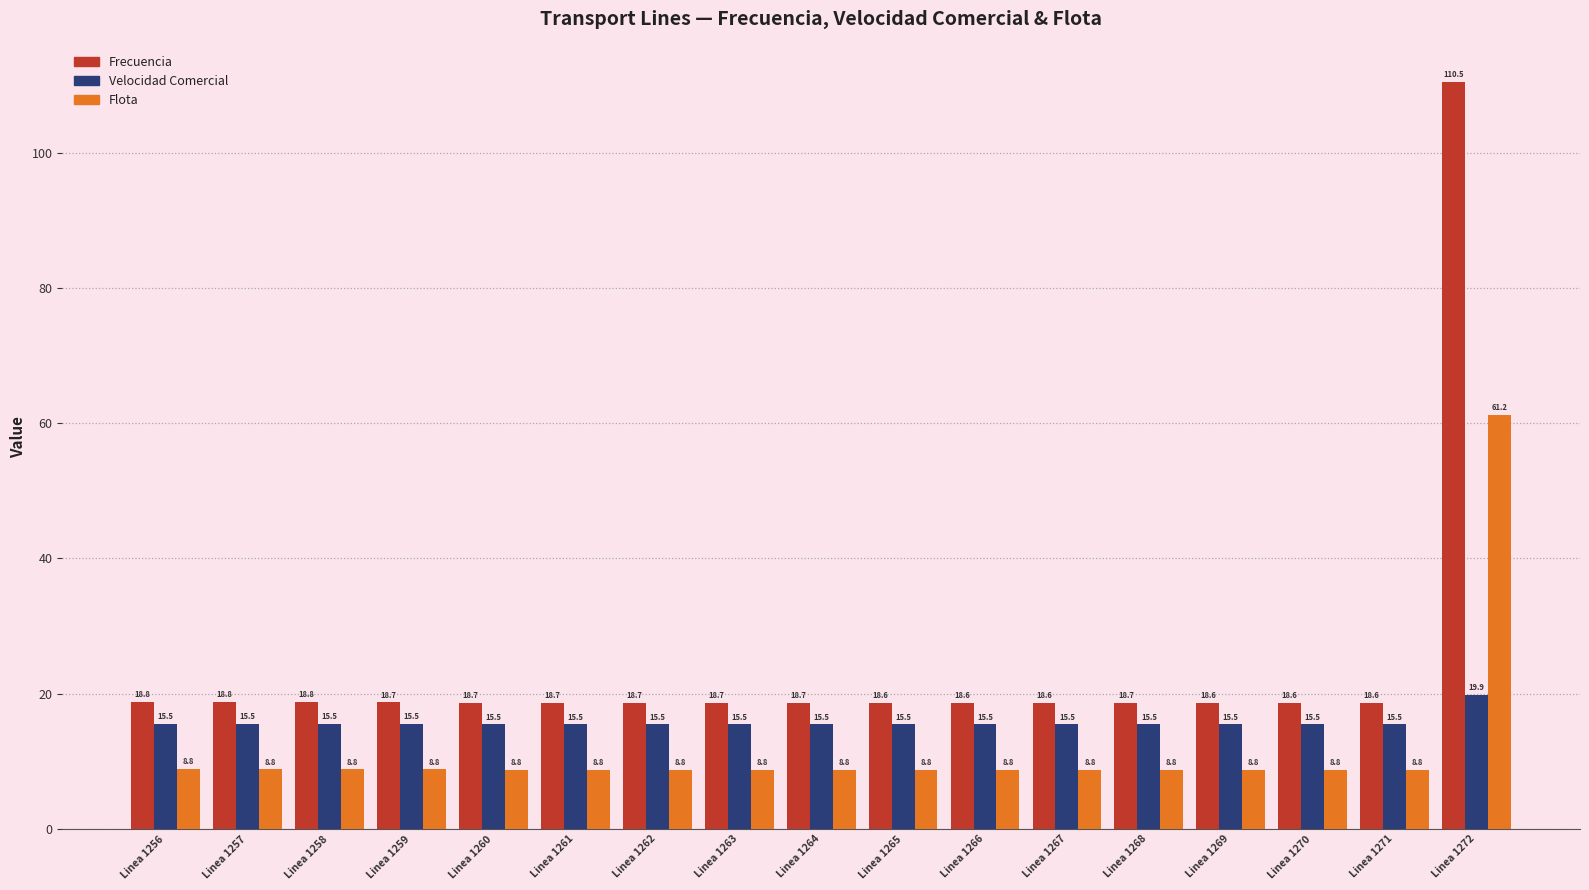

Reading left to right, what are all the values shown in this chart?

Frecuencia: Linea 1256=18.8	Linea 1257=18.8	Linea 1258=18.8	Linea 1259=18.7	Linea 1260=18.7	Linea 1261=18.7	Linea 1262=18.7	Linea 1263=18.7	Linea 1264=18.7	Linea 1265=18.6	Linea 1266=18.6	Linea 1267=18.6	Linea 1268=18.7	Linea 1269=18.6	Linea 1270=18.6	Linea 1271=18.6	Linea 1272=110.5
Velocidad Comercial: Linea 1256=15.5	Linea 1257=15.5	Linea 1258=15.5	Linea 1259=15.5	Linea 1260=15.5	Linea 1261=15.5	Linea 1262=15.5	Linea 1263=15.5	Linea 1264=15.5	Linea 1265=15.5	Linea 1266=15.5	Linea 1267=15.5	Linea 1268=15.5	Linea 1269=15.5	Linea 1270=15.5	Linea 1271=15.5	Linea 1272=19.9
Flota: Linea 1256=8.8	Linea 1257=8.8	Linea 1258=8.8	Linea 1259=8.8	Linea 1260=8.8	Linea 1261=8.8	Linea 1262=8.8	Linea 1263=8.8	Linea 1264=8.8	Linea 1265=8.8	Linea 1266=8.8	Linea 1267=8.8	Linea 1268=8.8	Linea 1269=8.8	Linea 1270=8.8	Linea 1271=8.8	Linea 1272=61.2